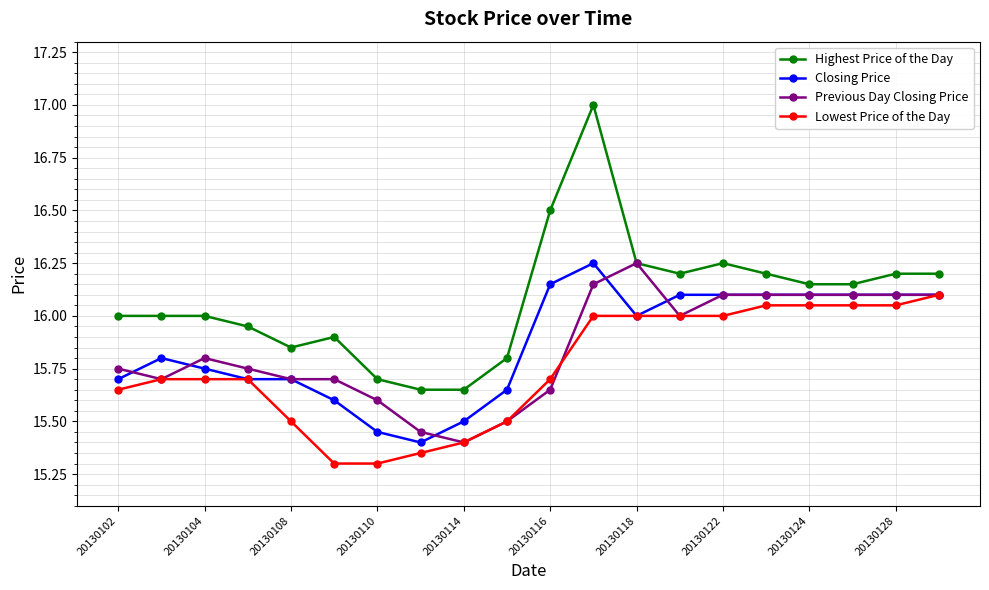

True or false: Previous Day Closing Price has more than 0 interior local peaks.

True